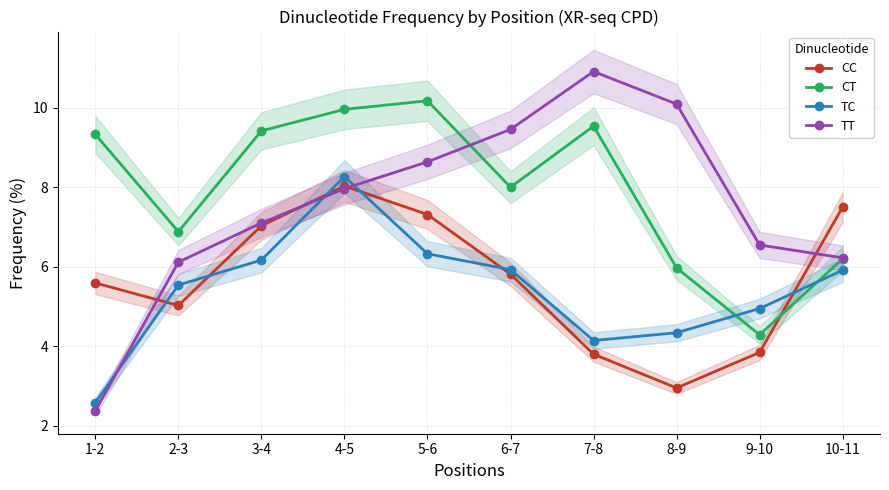

What is the difference between the highest and lowest values at 1-2?

6.9